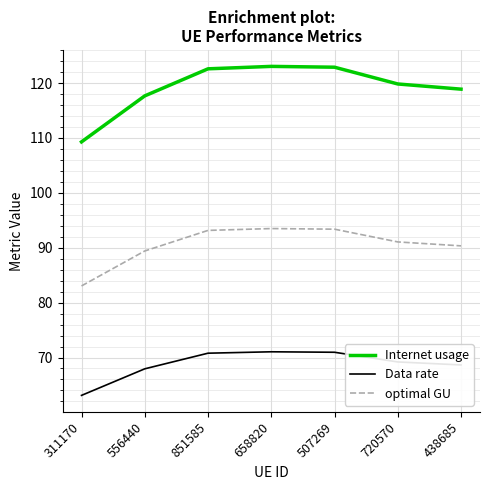

What is the difference between the maximum and second lowest values in the Data rate series?

3.1